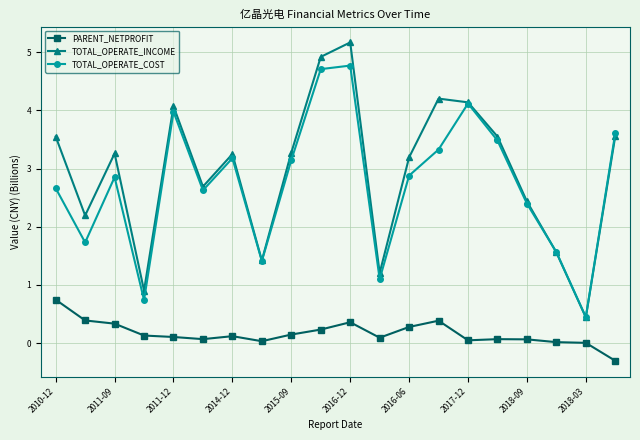

True or false: TOTAL_OPERATE_INCOME has more than 2 points higher than both neighbors.

True